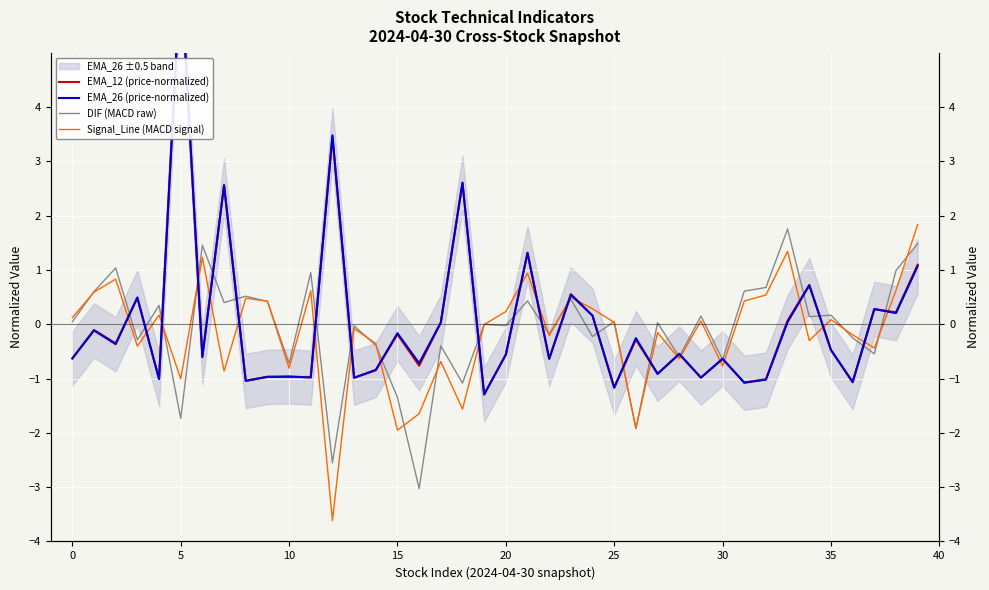

How many positive values does the EMA_12 (price-normalized) series have?

14